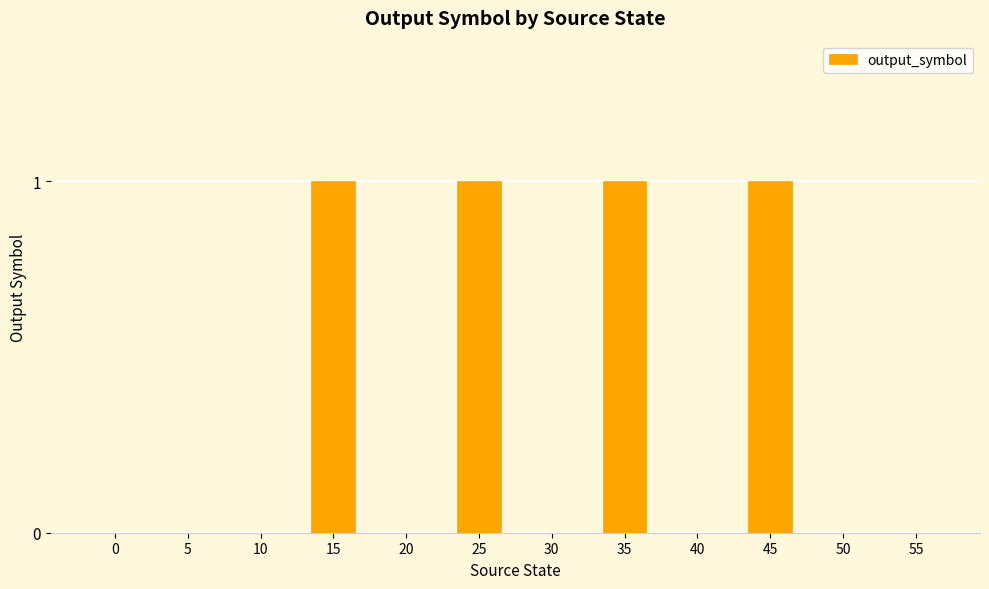

What is the greatest value displayed?

1